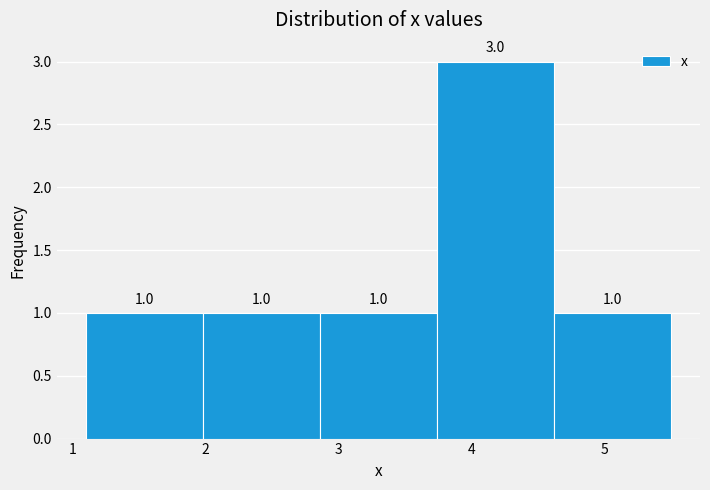

Reading left to right, list every bar in this chart as the range it spans on the x-axis followed by its height. The bar edges are not printed on the chart, so give them approximately, as read against the axis.

1.10 to 1.98: 1.0
1.98 to 2.86: 1.0
2.86 to 3.74: 1.0
3.74 to 4.62: 3.0
4.62 to 5.50: 1.0